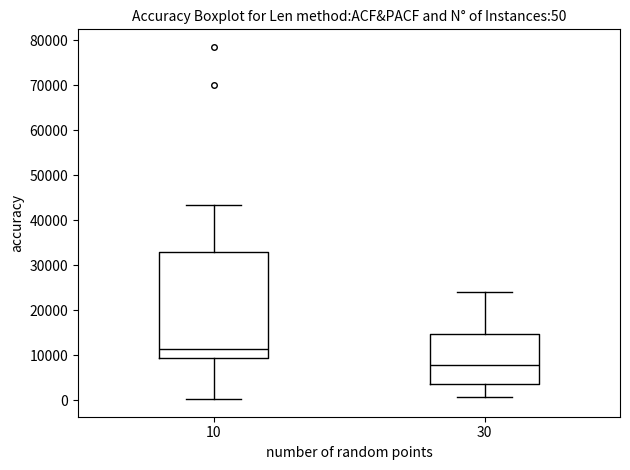

Comparing the boxes themselves (not the whiskers), which one is the tallest?

10